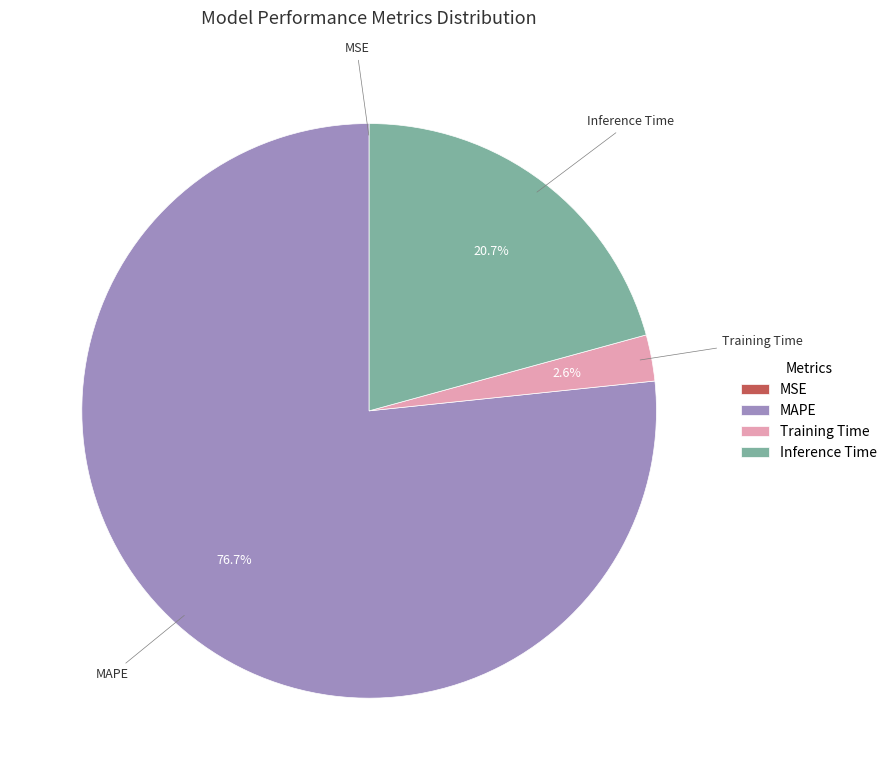

Which category has the biggest portion of the pie?

MAPE